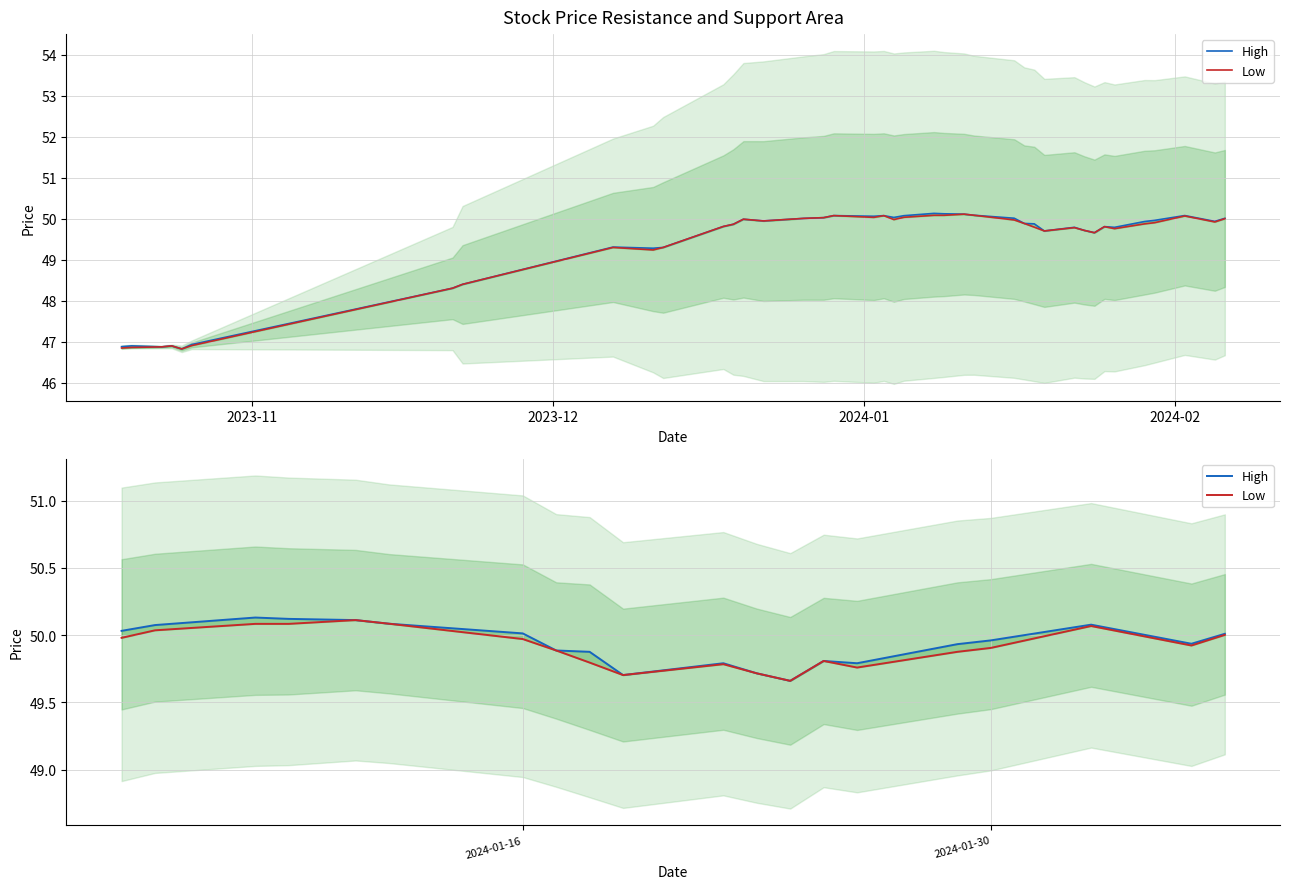

True or false: Low and High intersect in this chart.

False